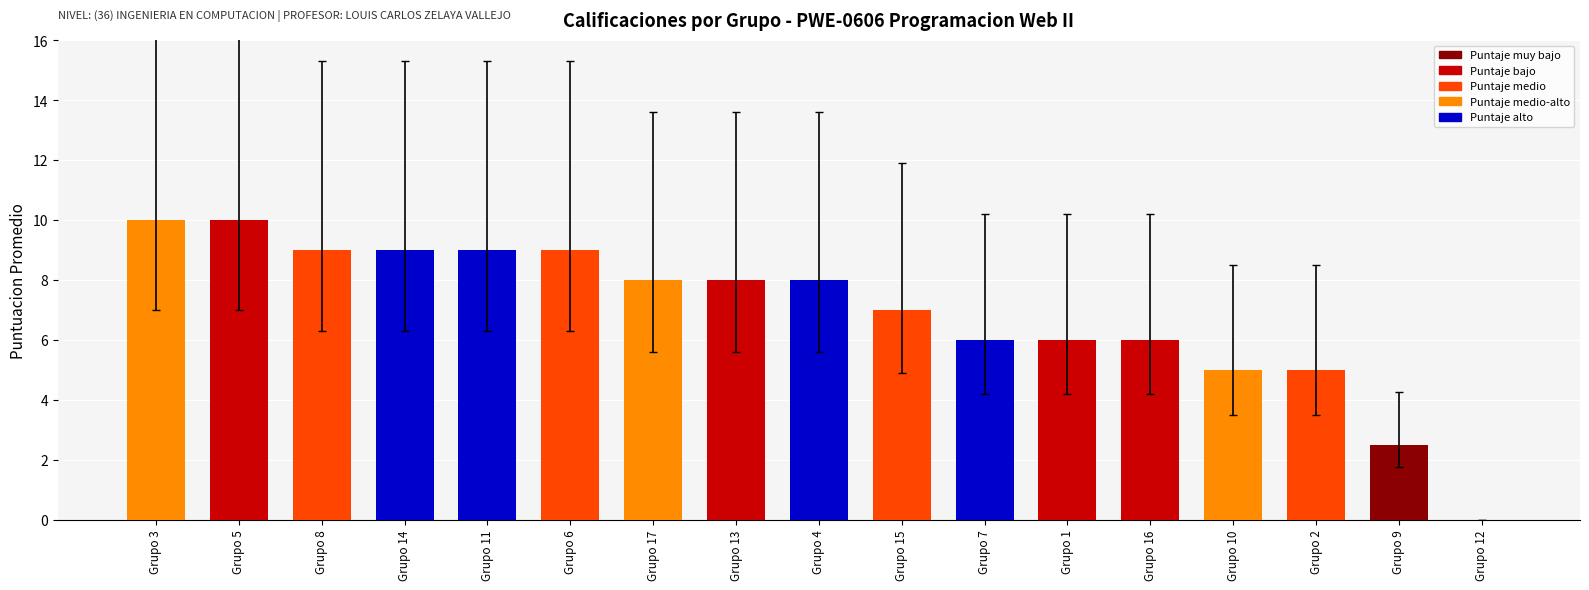

How many data points does each series have?

17